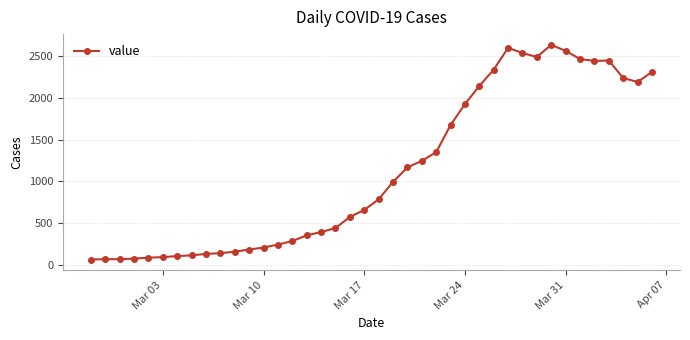

What is the greatest value displayed?

2639